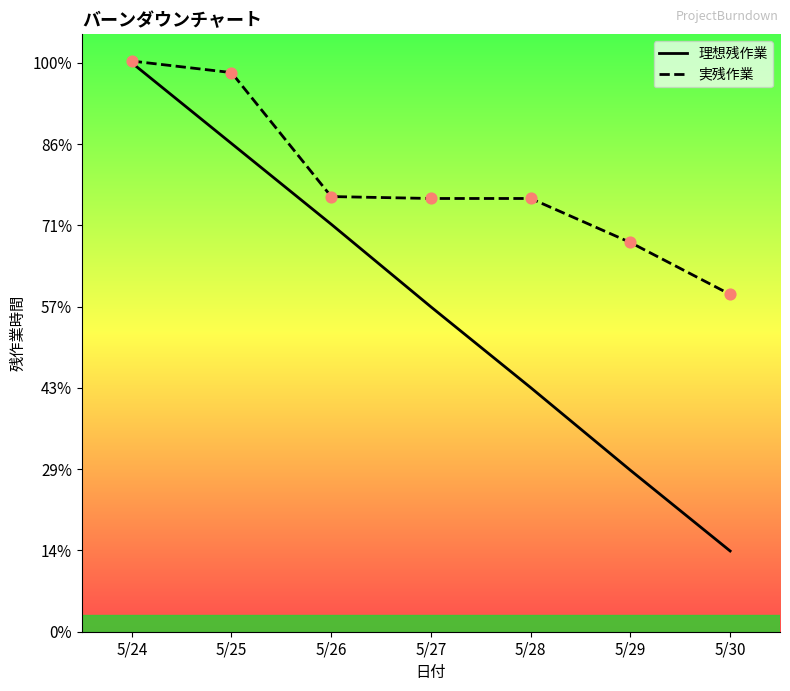

What are all the series names shown in the legend?

理想残作業, 実残作業